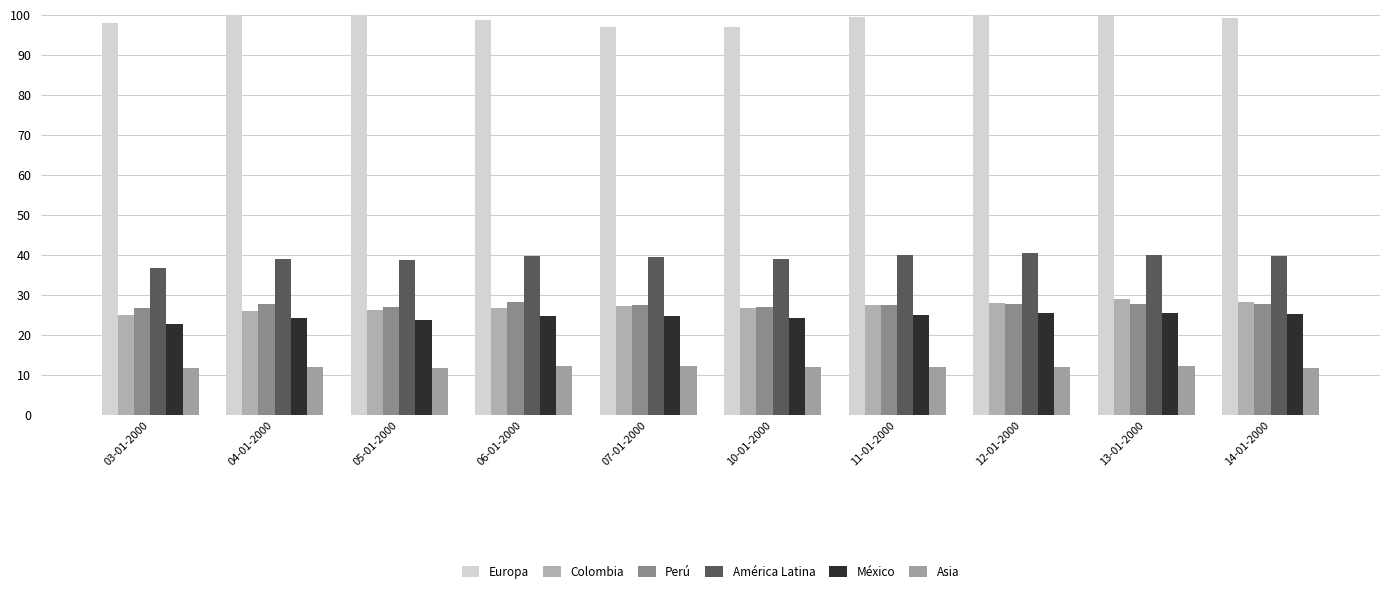

Reading right to left, what are all the values shown in this chart?

Europa: 14-01-2000=99.2	13-01-2000=99.8	12-01-2000=99.8	11-01-2000=99.4	10-01-2000=96.8	07-01-2000=96.8	06-01-2000=98.7	05-01-2000=100.0	04-01-2000=99.9	03-01-2000=97.9
Colombia: 14-01-2000=28.1	13-01-2000=28.8	12-01-2000=28.0	11-01-2000=27.4	10-01-2000=26.7	07-01-2000=27.1	06-01-2000=26.8	05-01-2000=26.1	04-01-2000=26.0	03-01-2000=24.9
Perú: 14-01-2000=27.7	13-01-2000=27.7	12-01-2000=27.6	11-01-2000=27.4	10-01-2000=26.8	07-01-2000=27.5	06-01-2000=28.1	05-01-2000=26.8	04-01-2000=27.6	03-01-2000=26.6
América Latina: 14-01-2000=39.6	13-01-2000=39.9	12-01-2000=40.4	11-01-2000=39.9	10-01-2000=38.9	07-01-2000=39.4	06-01-2000=39.6	05-01-2000=38.6	04-01-2000=38.9	03-01-2000=36.6
México: 14-01-2000=25.2	13-01-2000=25.4	12-01-2000=25.4	11-01-2000=24.8	10-01-2000=24.2	07-01-2000=24.6	06-01-2000=24.6	05-01-2000=23.7	04-01-2000=24.1	03-01-2000=22.6
Asia: 14-01-2000=11.8	13-01-2000=12.1	12-01-2000=11.9	11-01-2000=11.9	10-01-2000=11.9	07-01-2000=12.1	06-01-2000=12.1	05-01-2000=11.8	04-01-2000=11.8	03-01-2000=11.6